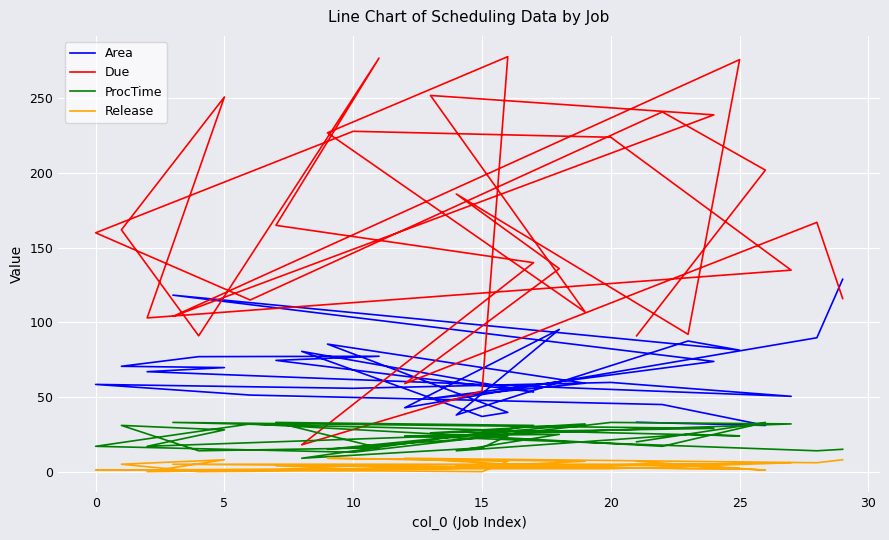

How many values in Release are above zero?

27